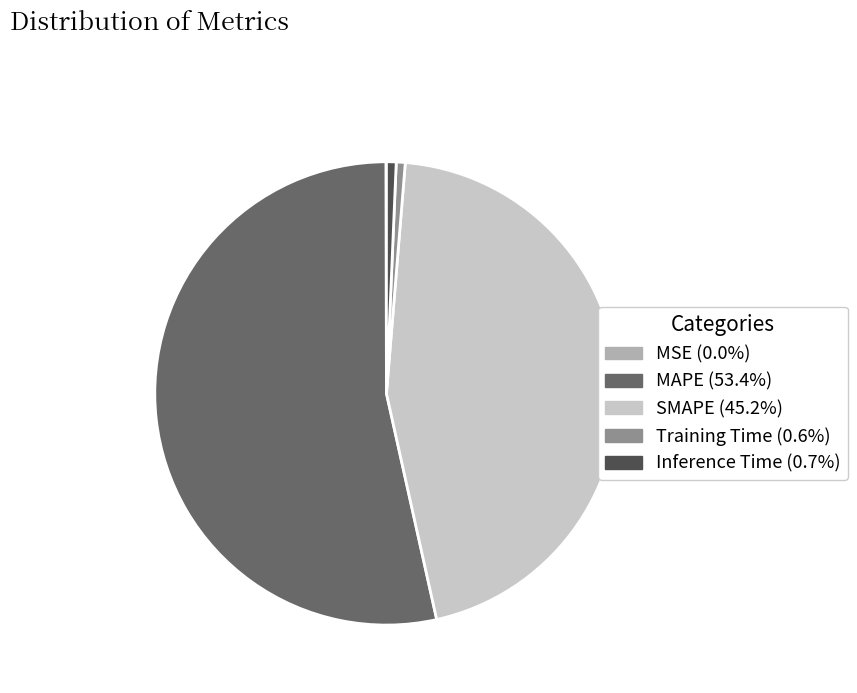

Which has a higher value, SMAPE or Inference Time?

SMAPE